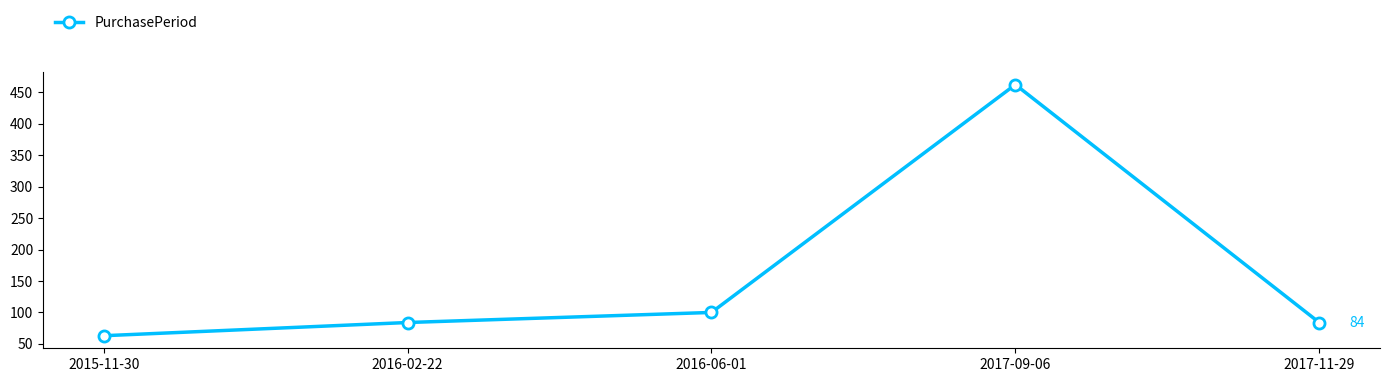

Reading right to left, transcribe all the data shown in this chart.

2017-11-29=84	2017-09-06=462	2016-06-01=100	2016-02-22=84	2015-11-30=63